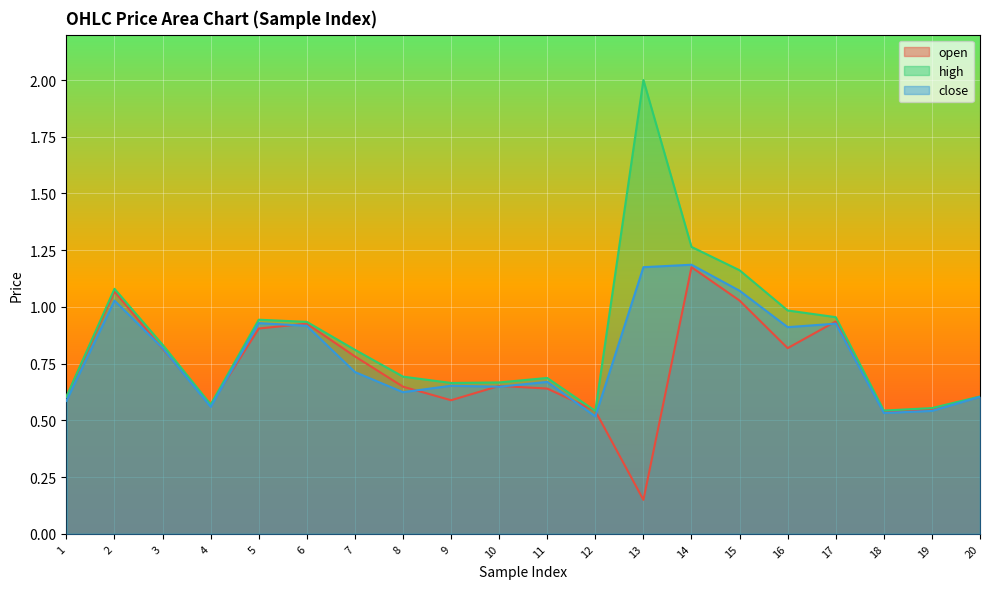

Reading left to right, list all the values displayed in this chart.

open: 0.6	1.1	0.8	0.6	0.9	0.9	0.8	0.6	0.6	0.7	0.6	0.5	0.1	1.2	1.0	0.8	0.9	0.5	0.5	0.6
high: 0.6	1.1	0.8	0.6	0.9	0.9	0.8	0.7	0.7	0.7	0.7	0.5	2.0	1.3	1.2	1.0	1.0	0.5	0.6	0.6
close: 0.6	1.0	0.8	0.6	0.9	0.9	0.7	0.6	0.7	0.6	0.7	0.5	1.2	1.2	1.1	0.9	0.9	0.5	0.5	0.6